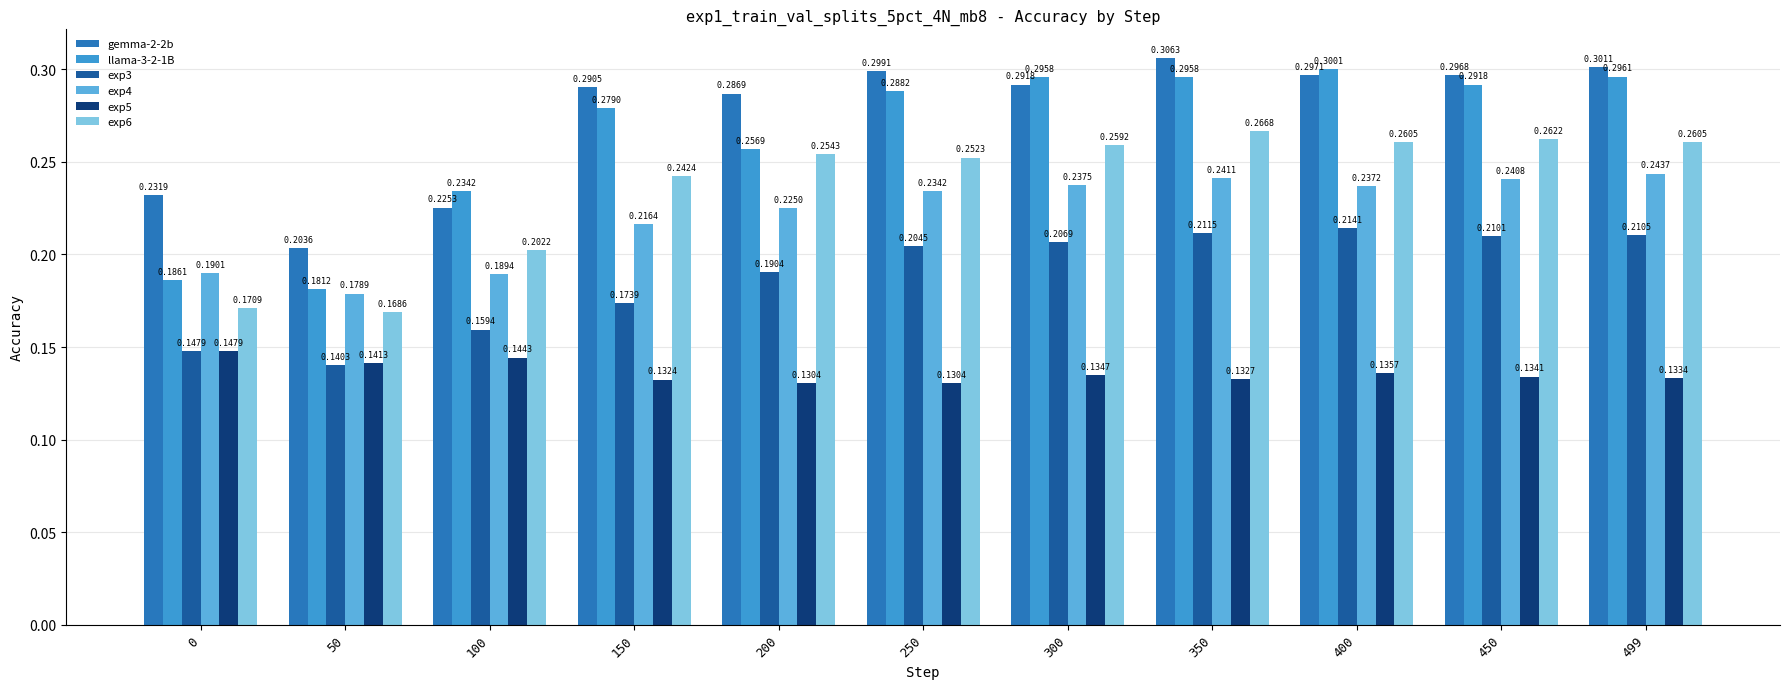

What is the value of the exp4 bar at the 5th from the left?

0.2